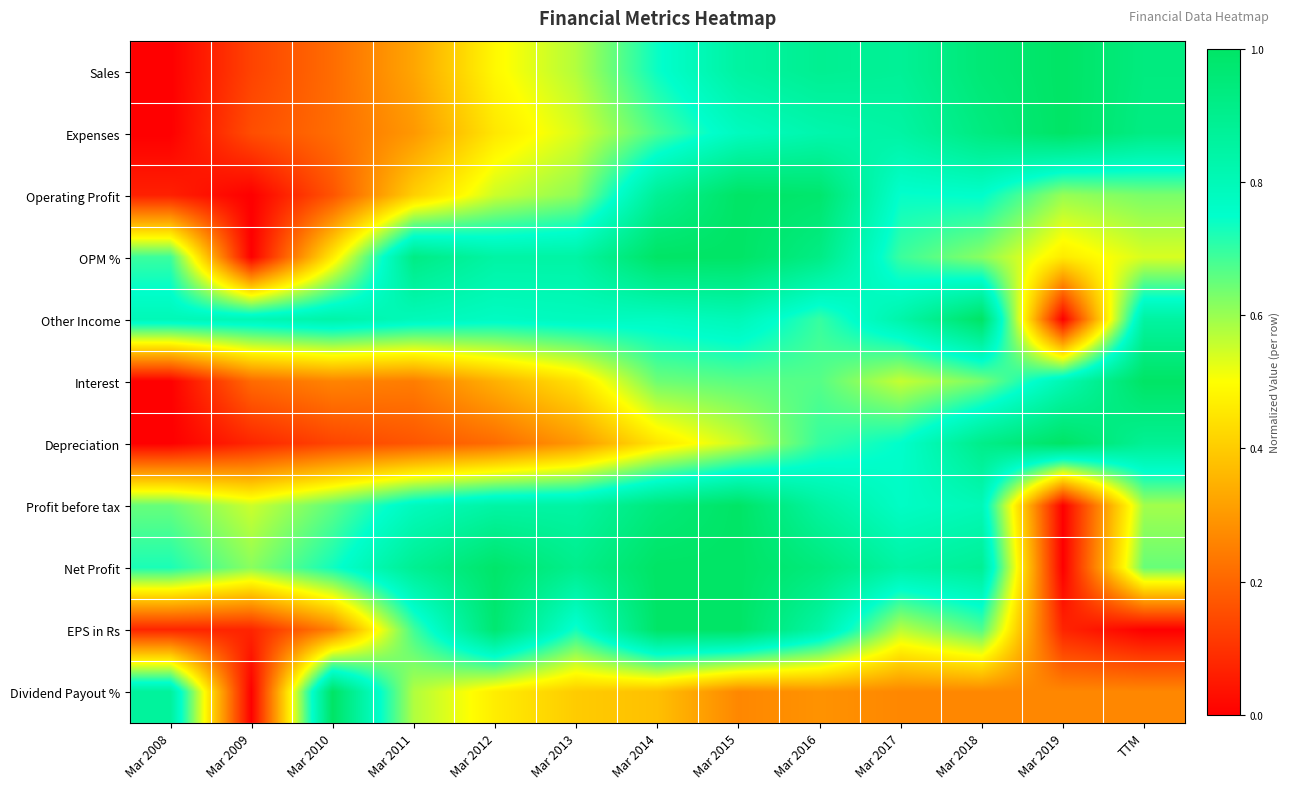

Reading left to right, what are all the values shown in this chart?

Sales: Mar 2008=0.0	Mar 2009=0.1	Mar 2010=0.2	Mar 2011=0.3	Mar 2012=0.5	Mar 2013=0.6	Mar 2014=0.7	Mar 2015=0.9	Mar 2016=0.9	Mar 2017=0.9	Mar 2018=1.0	Mar 2019=1.0	TTM=0.9
Expenses: Mar 2008=0.0	Mar 2009=0.2	Mar 2010=0.2	Mar 2011=0.3	Mar 2012=0.5	Mar 2013=0.5	Mar 2014=0.7	Mar 2015=0.8	Mar 2016=0.8	Mar 2017=0.8	Mar 2018=0.9	Mar 2019=1.0	TTM=0.9
Operating Profit: Mar 2008=0.1	Mar 2009=0.0	Mar 2010=0.2	Mar 2011=0.4	Mar 2012=0.6	Mar 2013=0.6	Mar 2014=0.9	Mar 2015=1.0	Mar 2016=1.0	Mar 2017=0.7	Mar 2018=0.8	Mar 2019=0.6	TTM=0.6
OPM %: Mar 2008=0.7	Mar 2009=0.0	Mar 2010=0.5	Mar 2011=0.9	Mar 2012=0.8	Mar 2013=0.8	Mar 2014=1.0	Mar 2015=1.0	Mar 2016=0.9	Mar 2017=0.7	Mar 2018=0.6	Mar 2019=0.5	TTM=0.5
Other Income: Mar 2008=0.8	Mar 2009=0.8	Mar 2010=0.8	Mar 2011=0.8	Mar 2012=0.8	Mar 2013=0.8	Mar 2014=0.8	Mar 2015=0.8	Mar 2016=0.7	Mar 2017=0.8	Mar 2018=1.0	Mar 2019=0.0	TTM=0.9
Interest: Mar 2008=0.0	Mar 2009=0.2	Mar 2010=0.3	Mar 2011=0.2	Mar 2012=0.3	Mar 2013=0.4	Mar 2014=0.6	Mar 2015=0.7	Mar 2016=0.7	Mar 2017=0.6	Mar 2018=0.6	Mar 2019=0.8	TTM=1.0
Depreciation: Mar 2008=0.0	Mar 2009=0.1	Mar 2010=0.1	Mar 2011=0.2	Mar 2012=0.2	Mar 2013=0.3	Mar 2014=0.5	Mar 2015=0.6	Mar 2016=0.7	Mar 2017=0.8	Mar 2018=0.9	Mar 2019=1.0	TTM=0.9
Profit before tax: Mar 2008=0.6	Mar 2009=0.6	Mar 2010=0.7	Mar 2011=0.8	Mar 2012=0.8	Mar 2013=0.8	Mar 2014=0.9	Mar 2015=1.0	Mar 2016=0.9	Mar 2017=0.8	Mar 2018=0.8	Mar 2019=0.0	TTM=0.6
Net Profit: Mar 2008=0.7	Mar 2009=0.6	Mar 2010=0.7	Mar 2011=0.9	Mar 2012=1.0	Mar 2013=0.9	Mar 2014=1.0	Mar 2015=1.0	Mar 2016=0.9	Mar 2017=0.8	Mar 2018=0.9	Mar 2019=0.0	TTM=0.6
EPS in Rs: Mar 2008=0.1	Mar 2009=0.1	Mar 2010=0.3	Mar 2011=0.7	Mar 2012=1.0	Mar 2013=0.7	Mar 2014=1.0	Mar 2015=1.0	Mar 2016=0.8	Mar 2017=0.6	Mar 2018=0.7	Mar 2019=0.1	TTM=0.0
Dividend Payout %: Mar 2008=0.9	Mar 2009=0.0	Mar 2010=1.0	Mar 2011=0.6	Mar 2012=0.5	Mar 2013=0.4	Mar 2014=0.4	Mar 2015=0.3	Mar 2016=0.3	Mar 2017=0.3	Mar 2018=0.3	Mar 2019=0.3	TTM=0.3